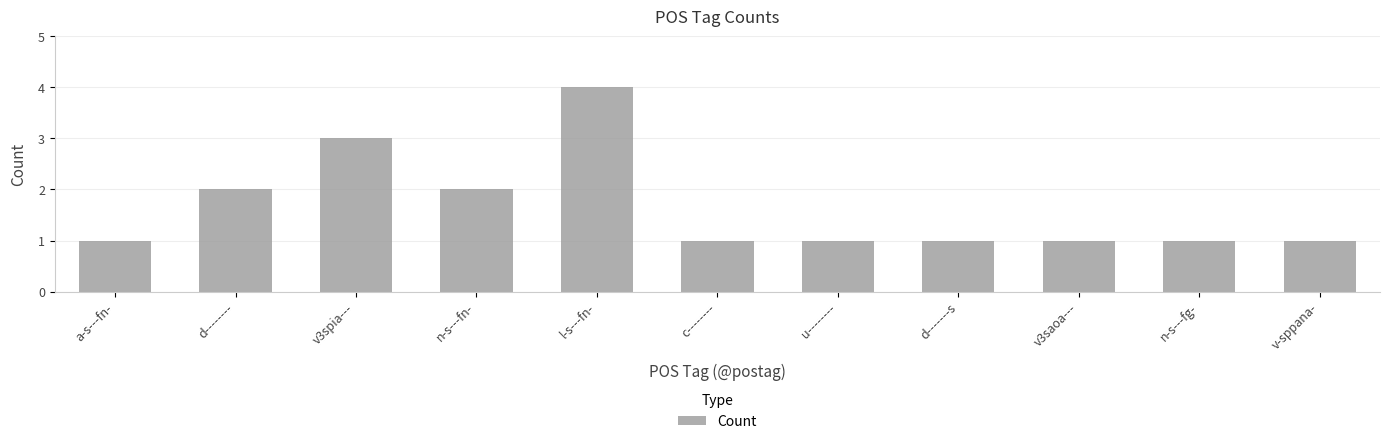

Reading right to left, extract all data points from this chart.

1	1	1	1	1	1	4	2	3	2	1